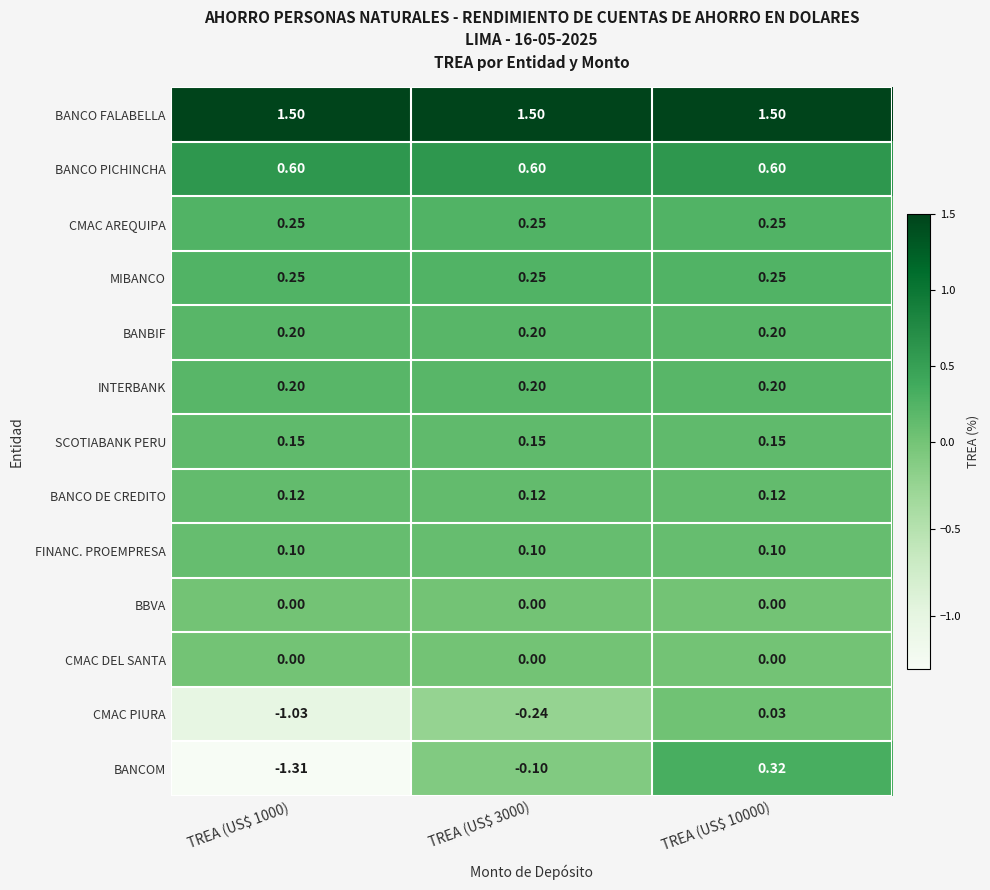

At which category is the sum across all series the highest?

TREA (US$ 10000)